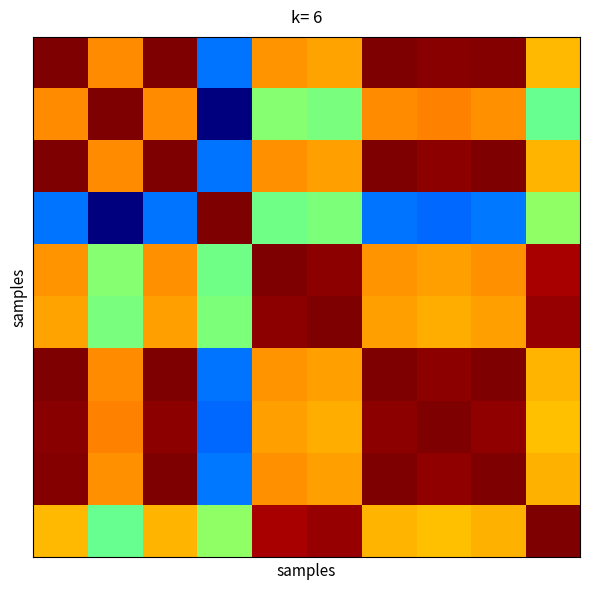

What is the maximum value shown in the chart?

6993.4